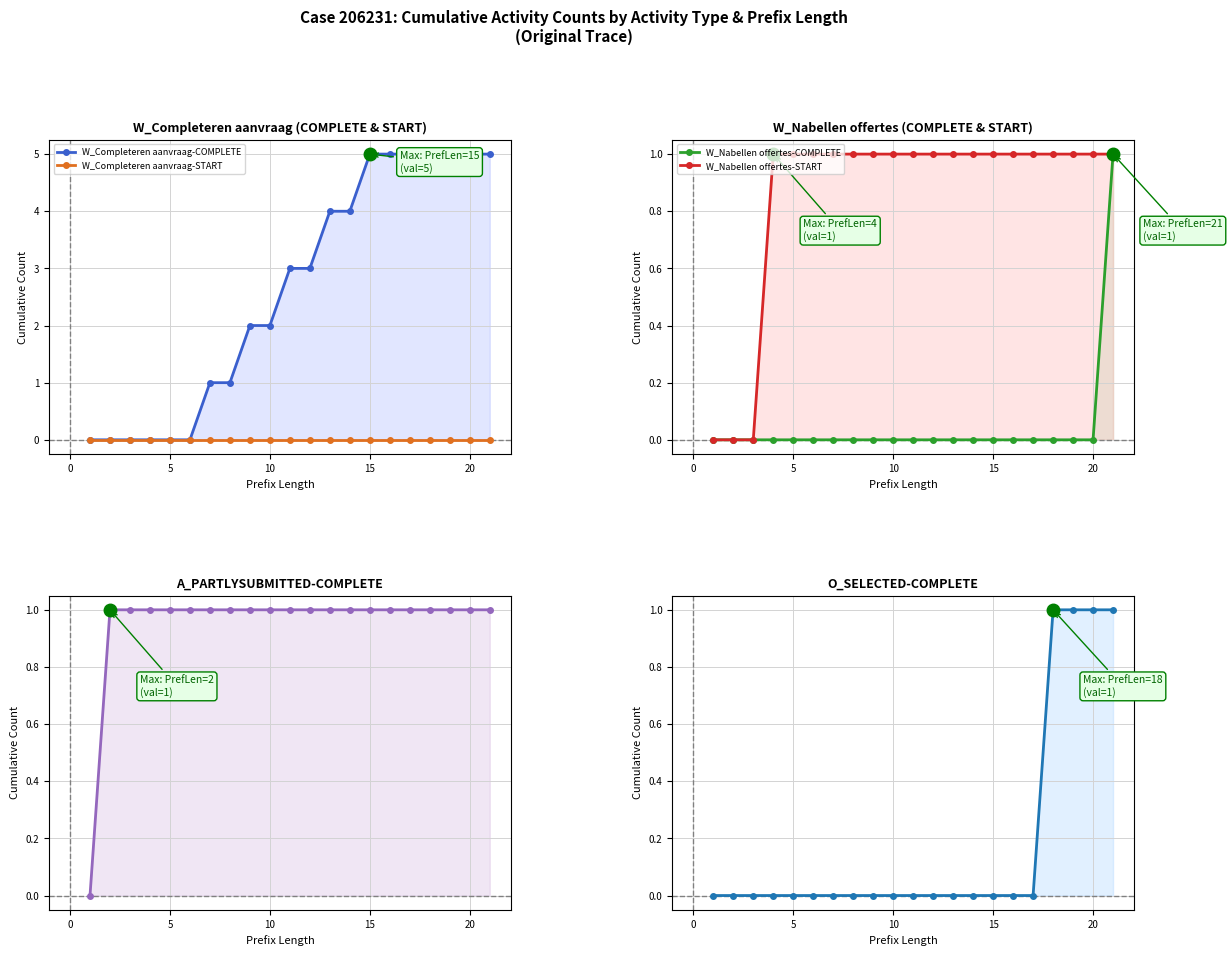

How many positive values does the W_Completeren aanvraag-COMPLETE series have?

15